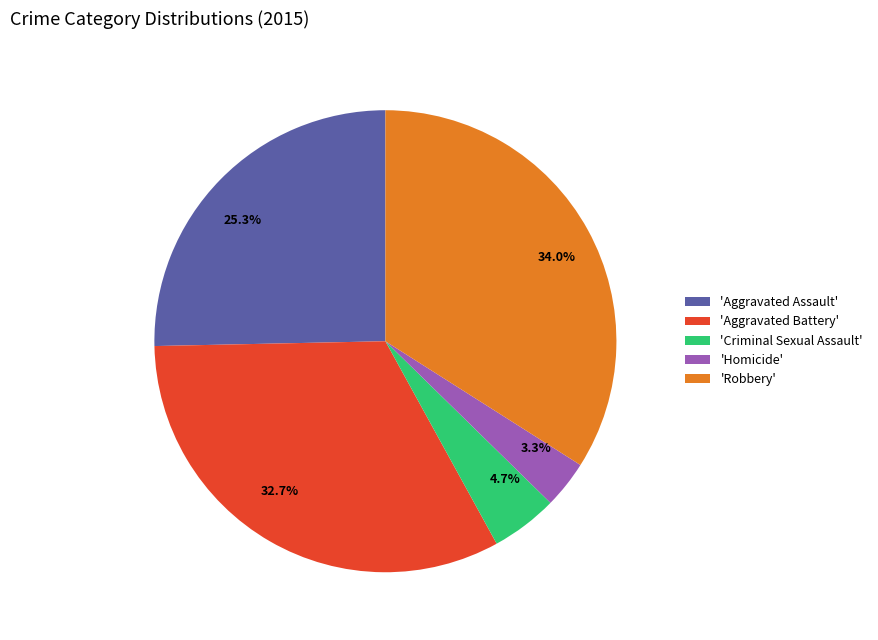

Combined, what portion of the pie is 3.3% and 4.7%?

8.0%